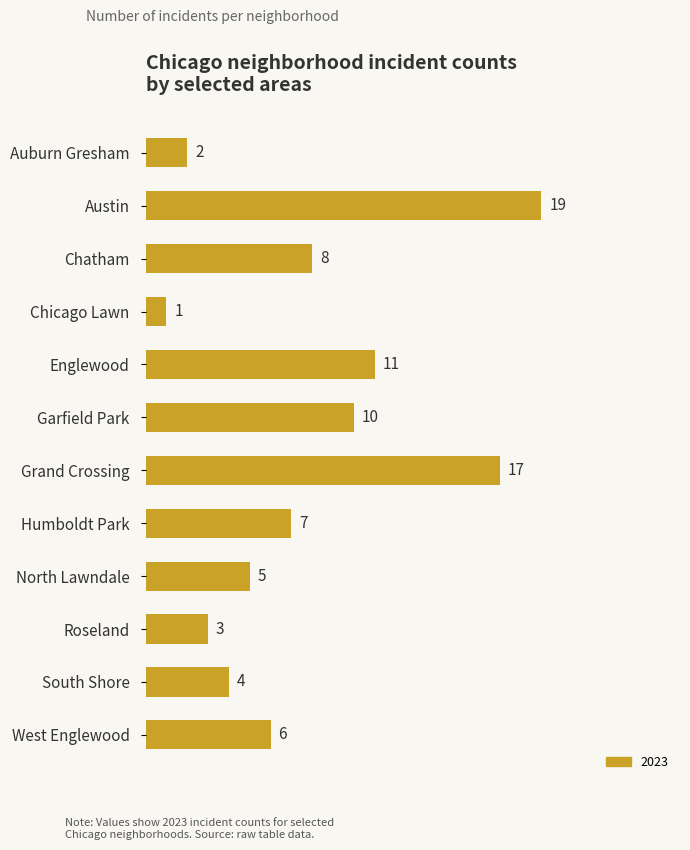

What is the difference between the maximum and second lowest values?

17